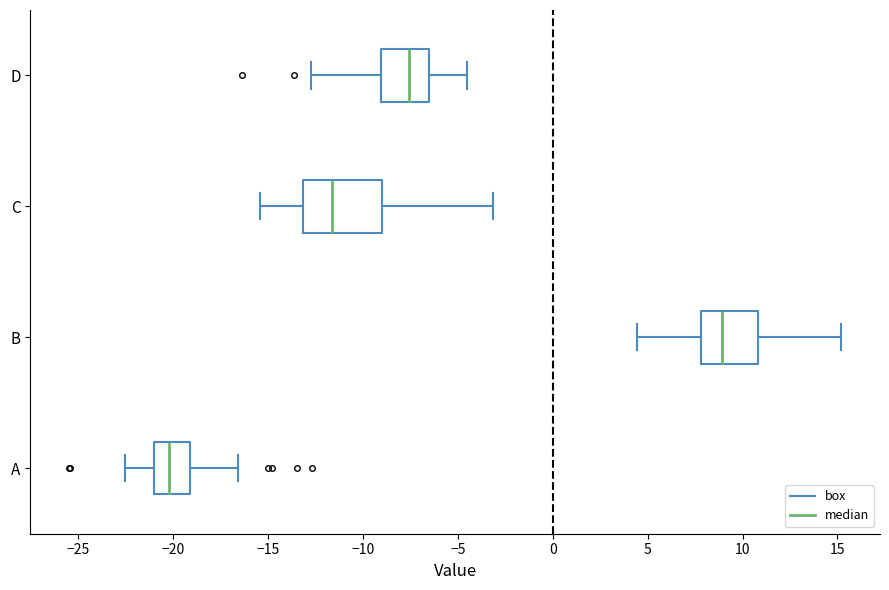

Reading bottom to top, transcribe this box plot: for each box, give where its median line is, the range the box spans, and where its two whiskers end, as read against the x-axis. The values are not printed on the chart, so give them approximately, as read against the axis.

A: median -20.0, box -21.0 to -19.0, whiskers -22.5 to -16.5
B: median 9.0, box 8.0 to 11.0, whiskers 4.5 to 15.0
C: median -11.5, box -13.0 to -9.0, whiskers -15.5 to -3.0
D: median -7.5, box -9.0 to -6.5, whiskers -12.5 to -4.5